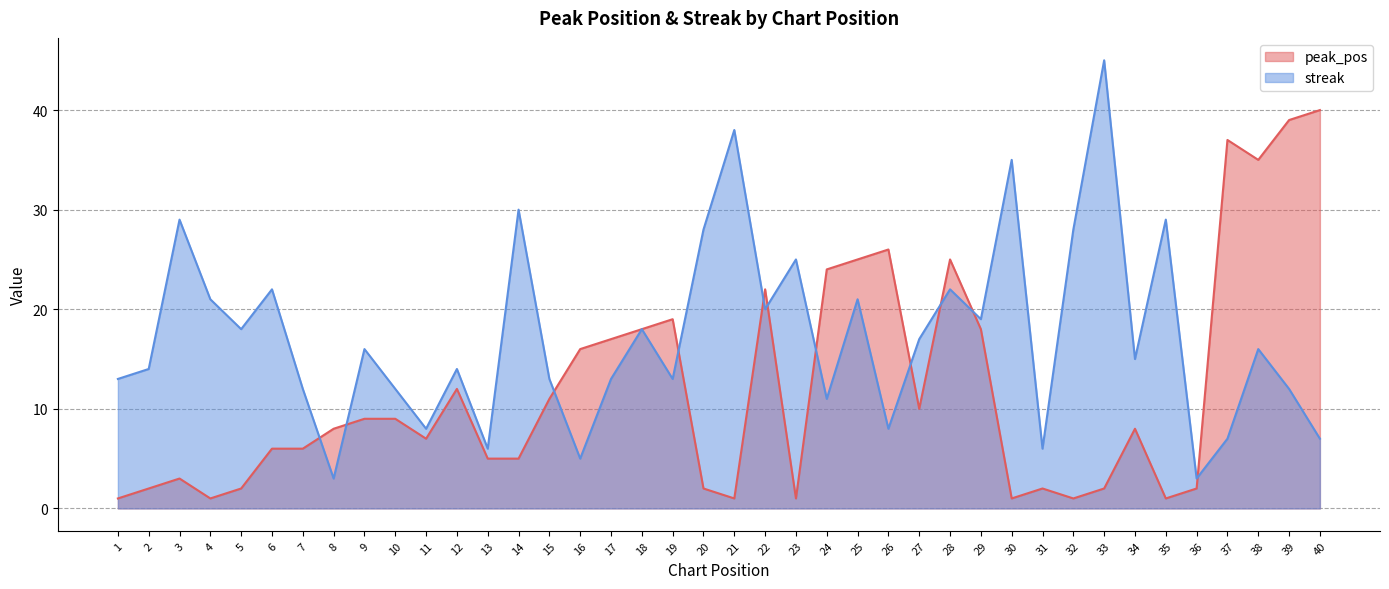

What is the difference between the peak_pos values at 12 and 28?

13